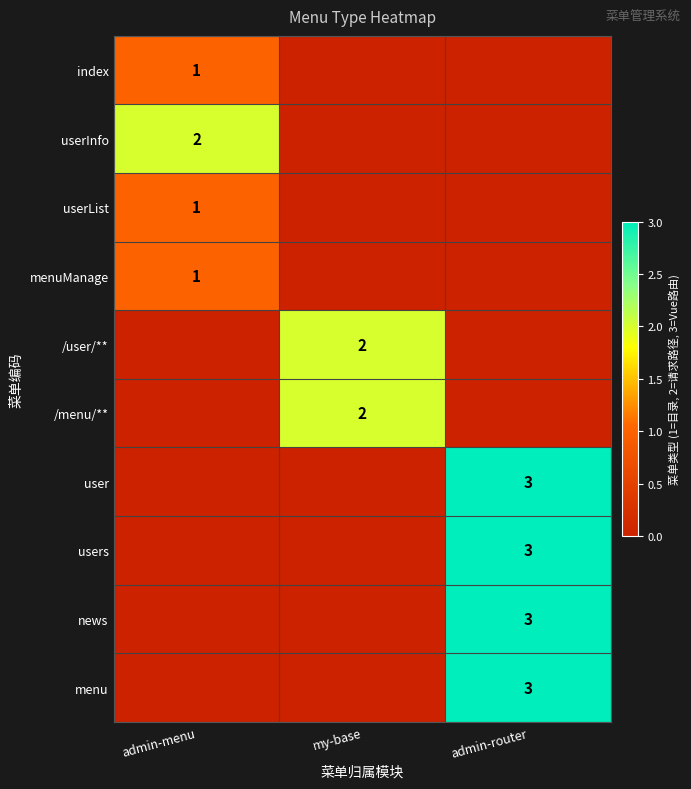

True or false: userInfo has a value of 1 at admin-menu.

False